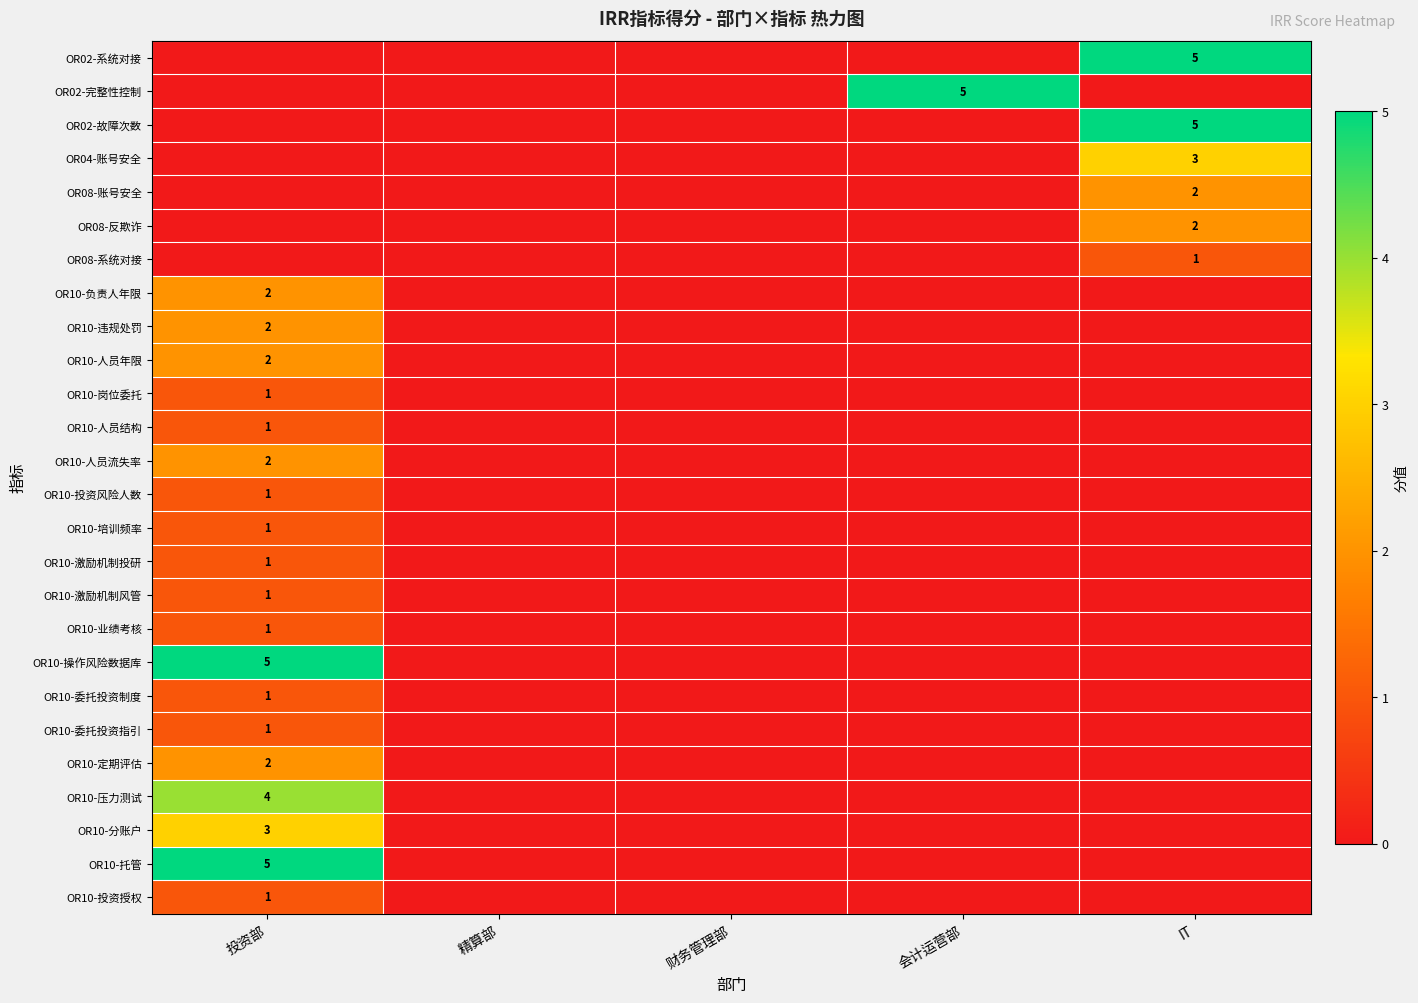

The OR10-违规处罚 series shows 2 at 投资部. True or false?

True